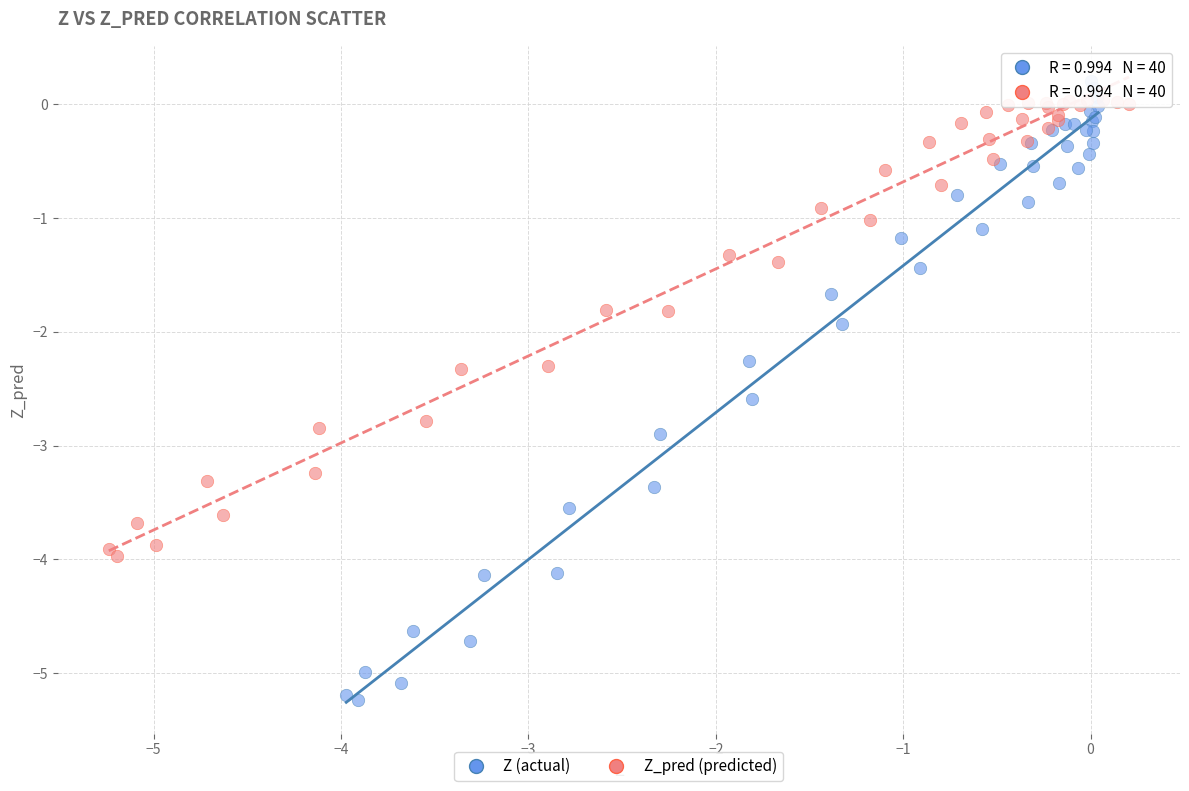

Which series has the largest Y range (max minus min)?

Z (actual)